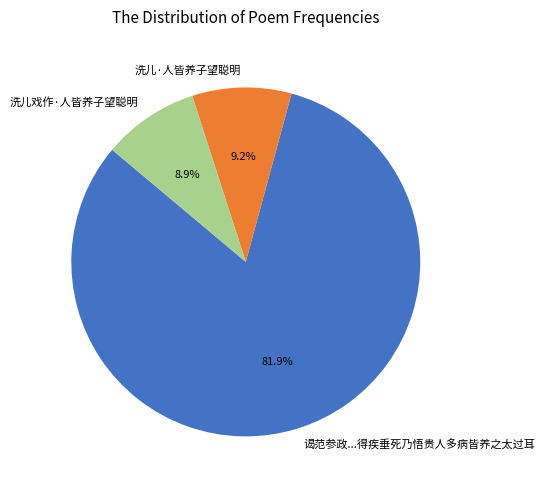

Does any single category account for the majority?

Yes